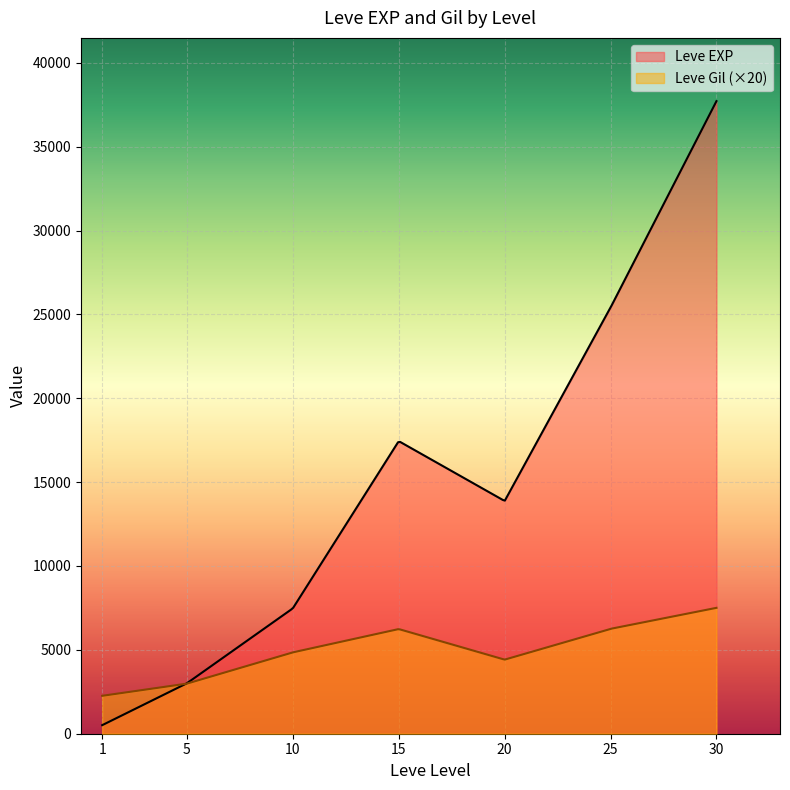

Which series has the widest spread of values?

Leve EXP